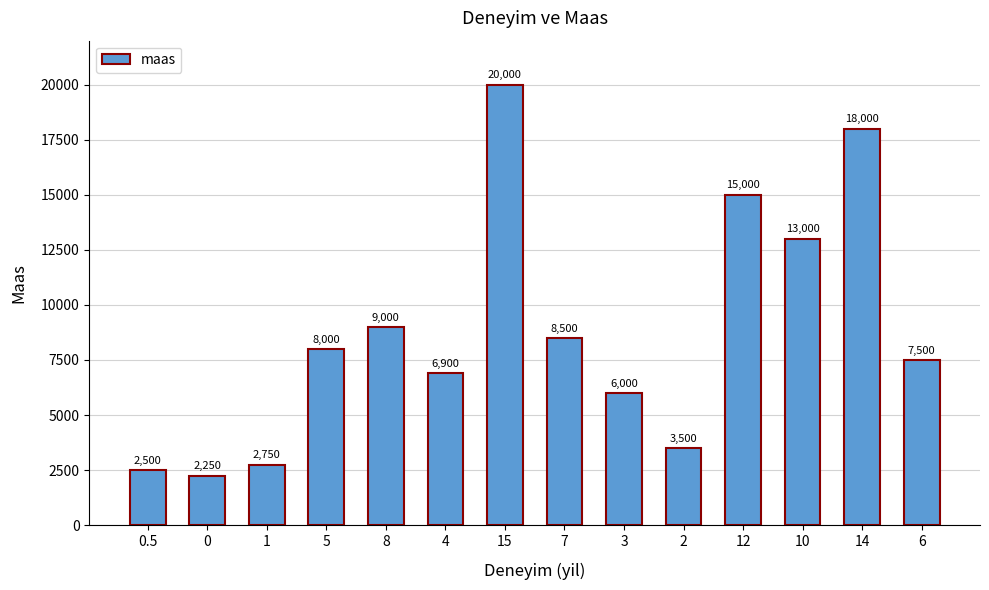

What is the difference between the values at 4 and 2?

3400